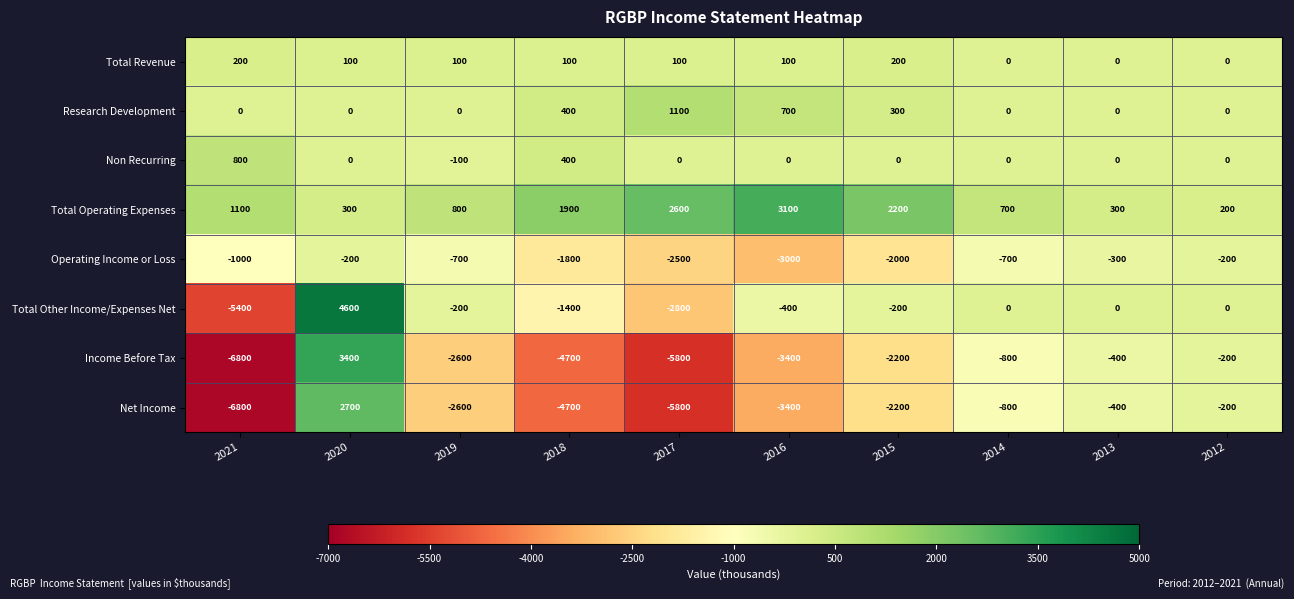

What is the spread (max minus min) of values at 2021?

7900